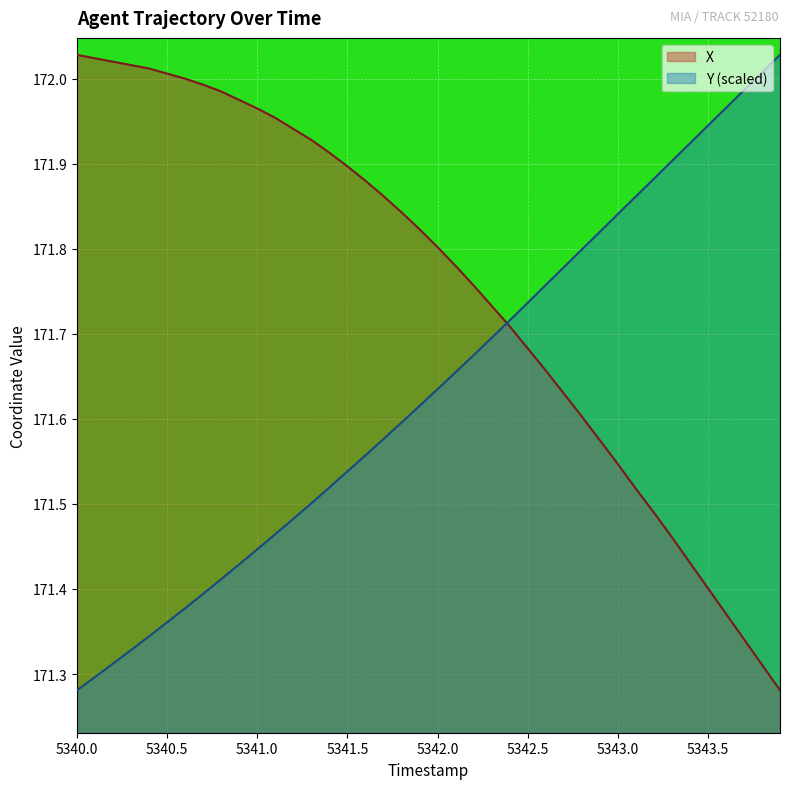

How many series are shown in this chart?

2